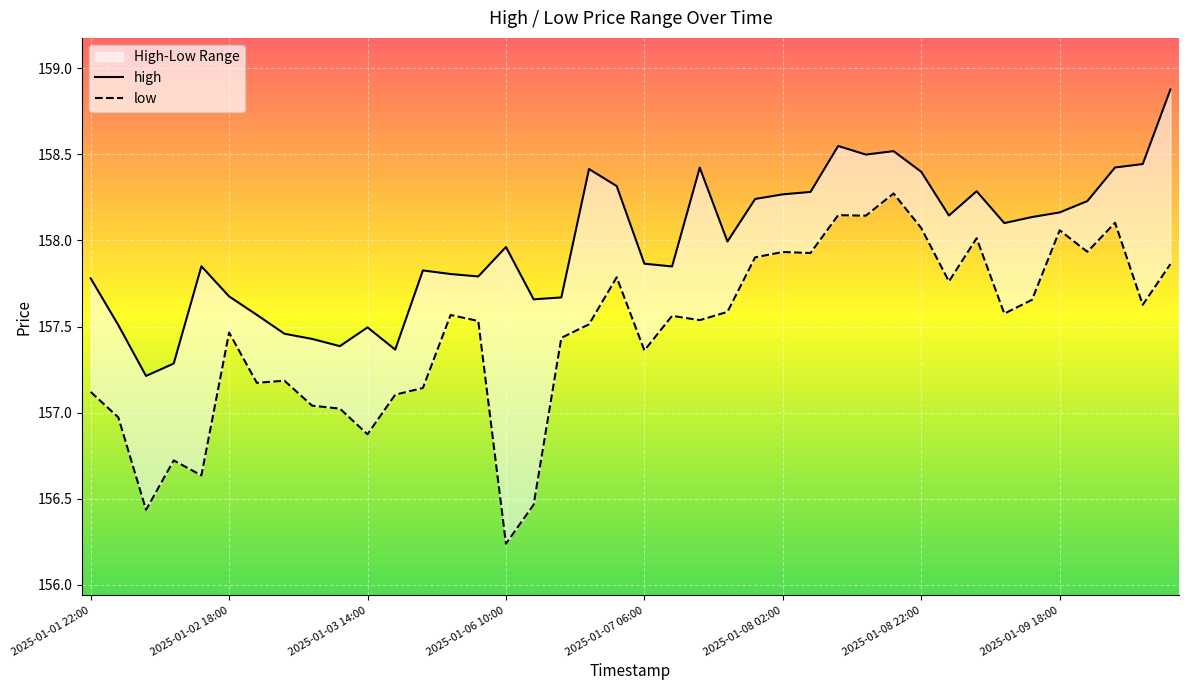

What is the label of the 20th point from the left?

2025-01-07 02:00